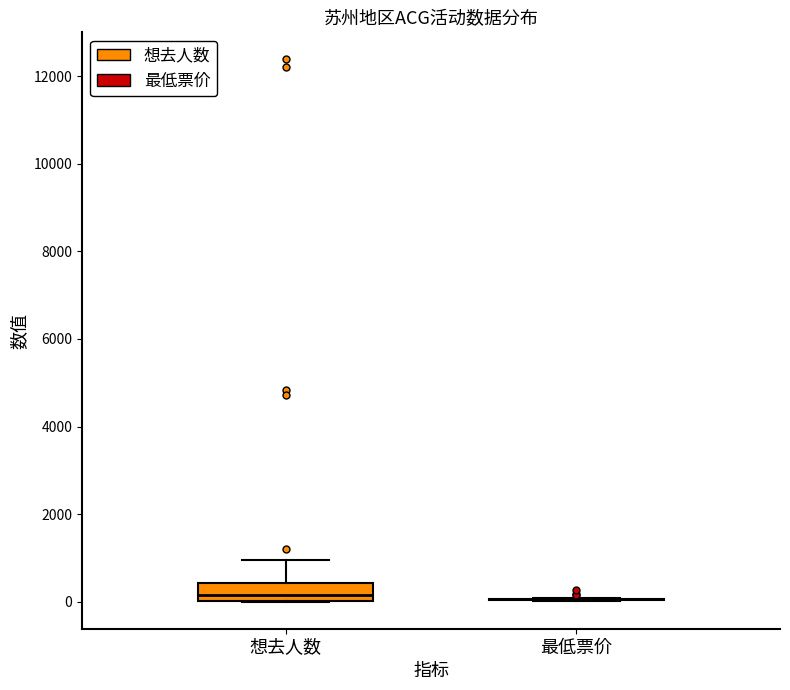

Reading left to right, read every box against the y-axis: the position of its median line, the range the box covers, and the ends of its whiskers. The values are not printed on the chart, so give them approximately, as read against the axis.

想去人数: median 200, box 0 to 400, whiskers 0 to 1000
最低票价: box collapsed to a line at 0, whiskers 0 to 0